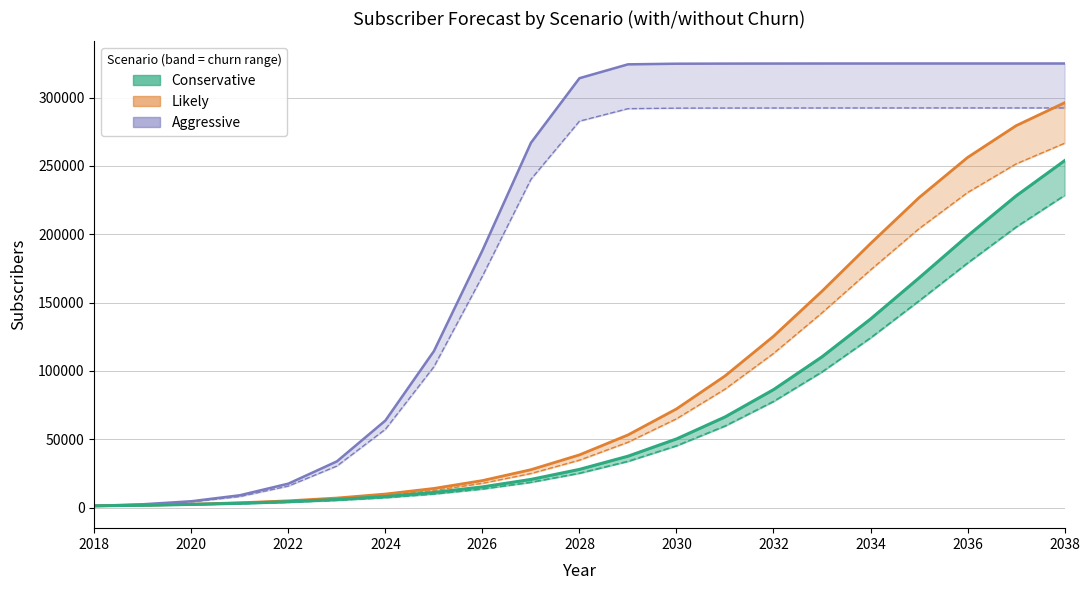

At 2022, list the series in order from smallest to largest.

Cons_churn, Cons, Likely_churn, Likely, Aggr_churn, Aggr